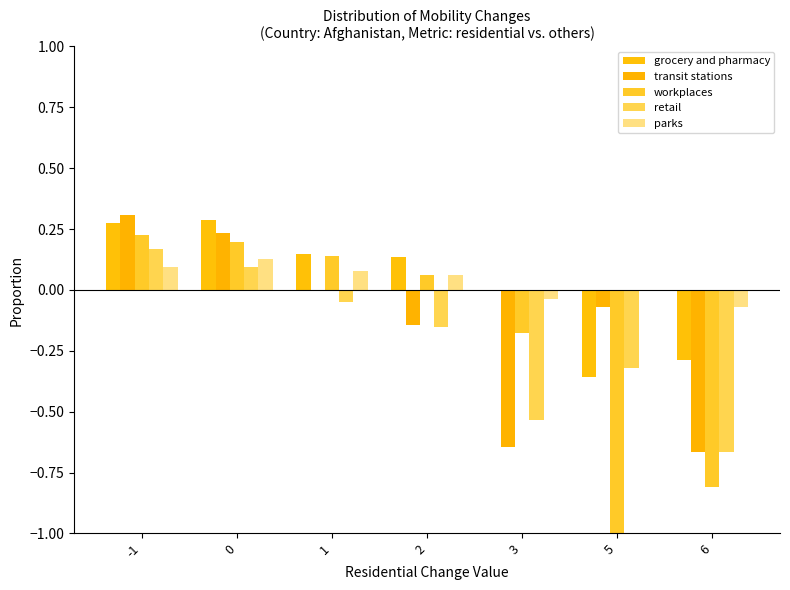

What is the difference between the grocery and pharmacy values at 0 and 1?

0.1